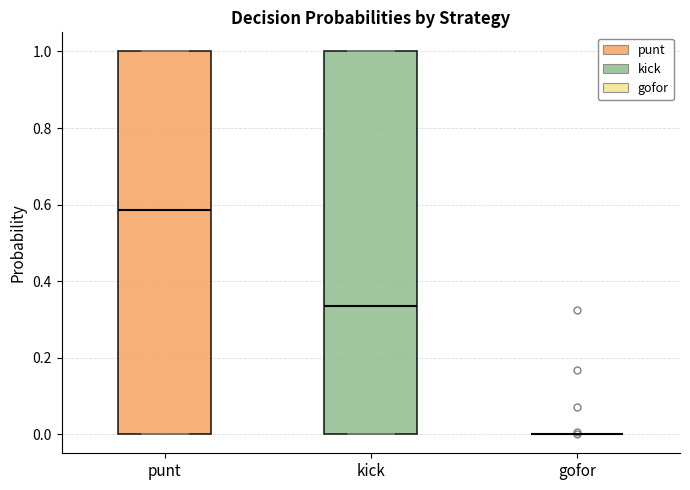

Reading left to right, transcribe this box plot: for each box, give where its median line is, the range the box spans, and where its two whiskers end, as read against the y-axis. The values are not printed on the chart, so give them approximately, as read against the axis.

punt: median 0.58, box 0.00 to 1.00, whiskers 0.00 to 1.00
kick: median 0.34, box 0.00 to 1.00, whiskers 0.00 to 1.00
gofor: box collapsed to a line at 0.00, whiskers 0.00 to 0.00